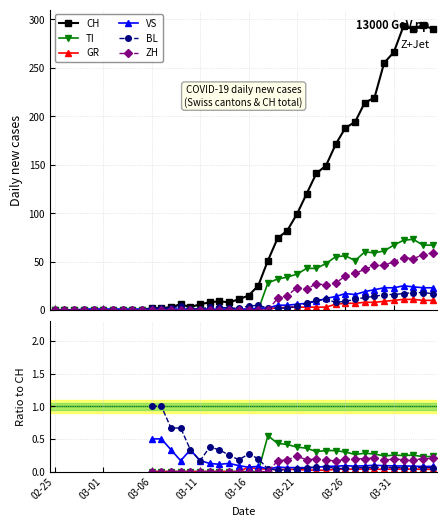

At how many categories does at least one series exceed 284?

4